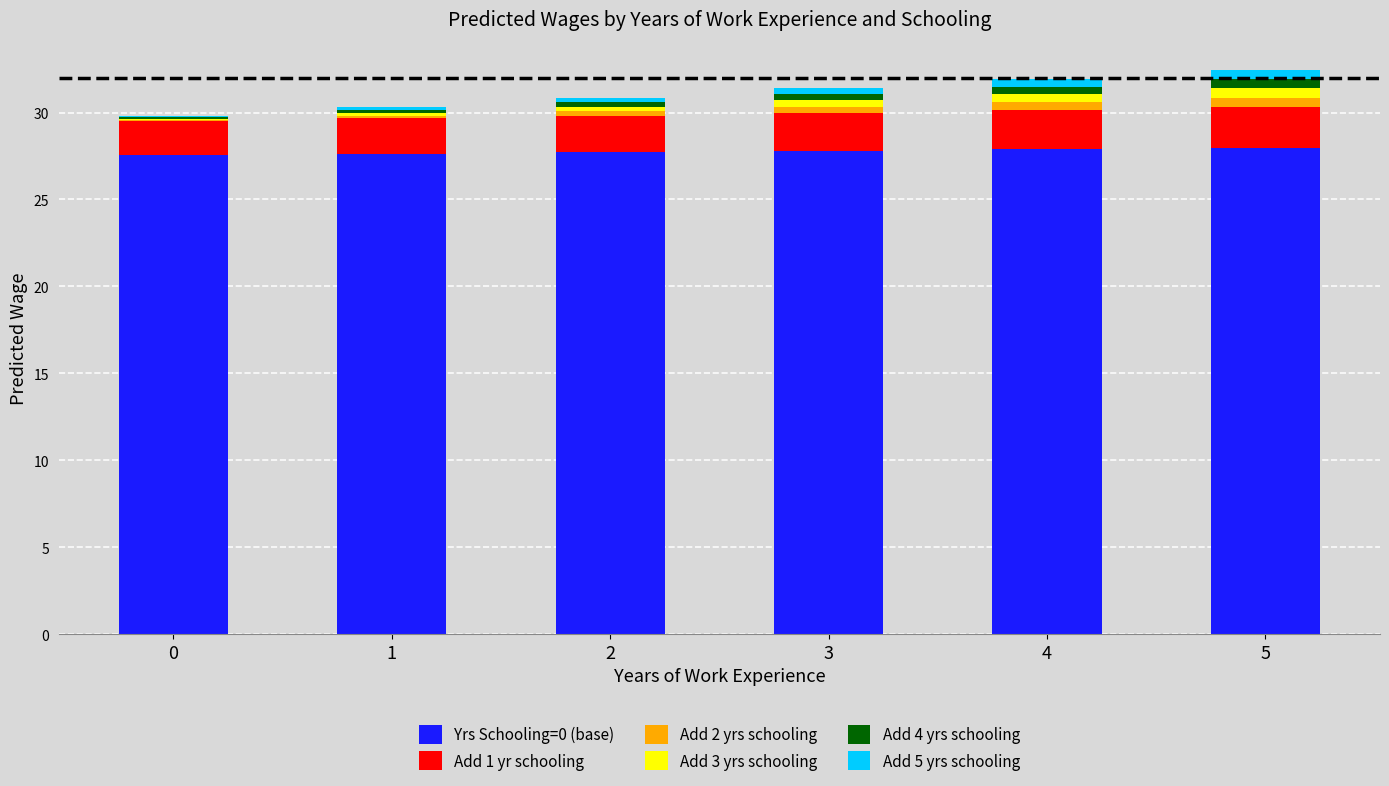

Are the bars horizontal?

No